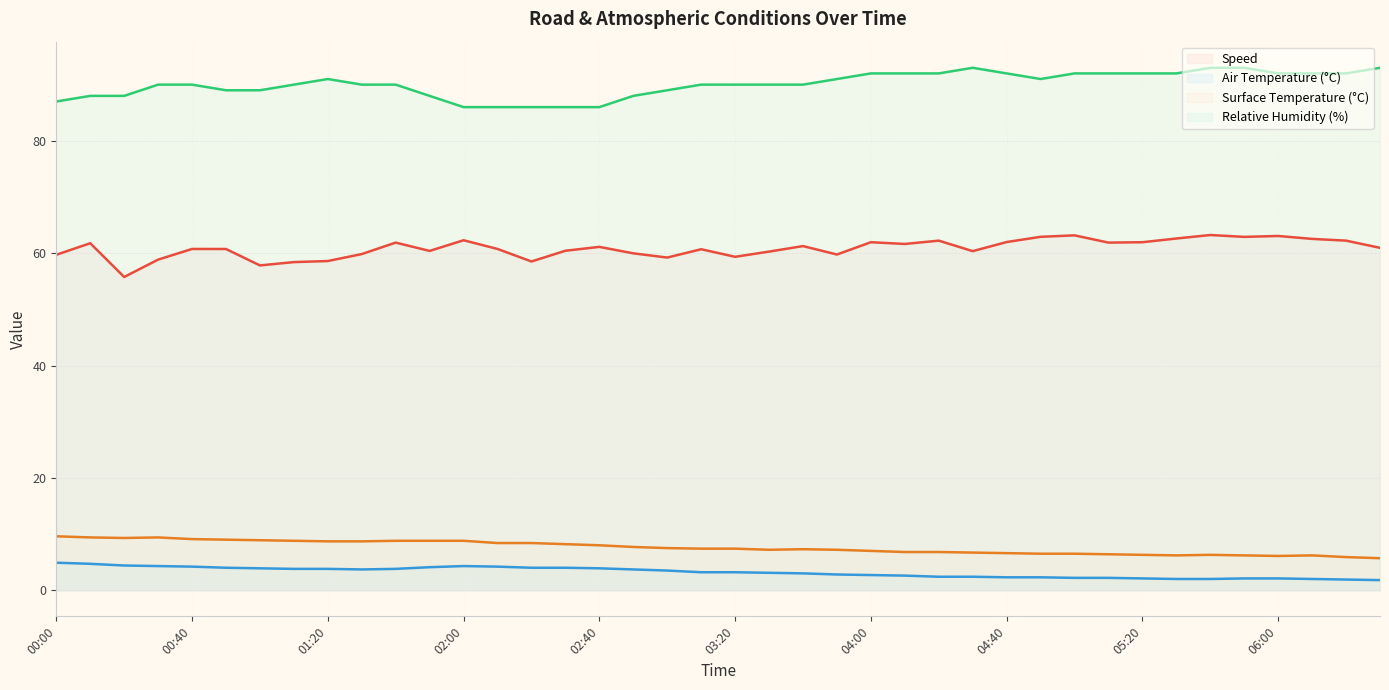

How many values in the Air Temperature (°C) series are below 3?

17